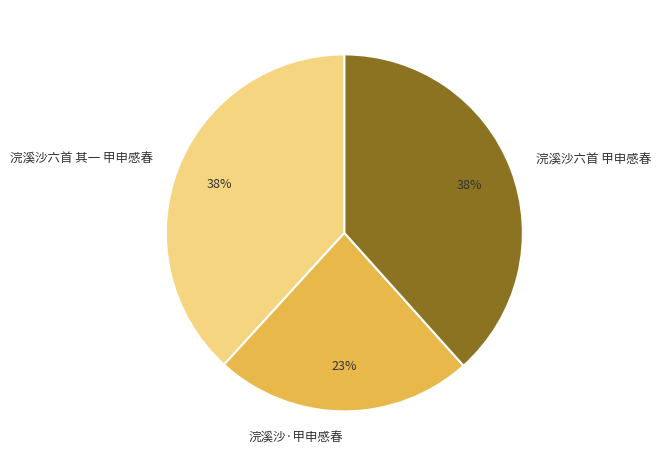

Is 浣溪沙·甲申感春 the majority of the pie?

No